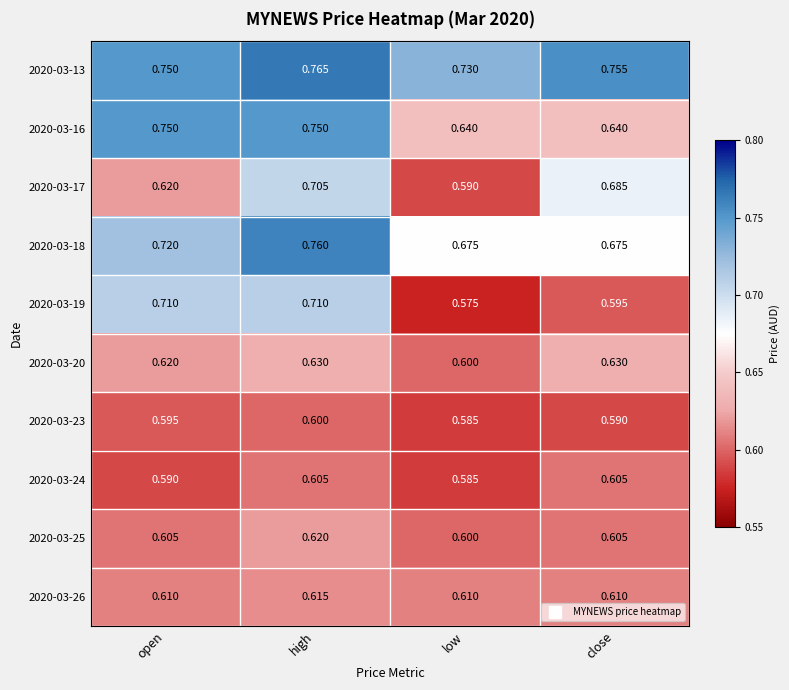

Count the number of categories in the chart.

4